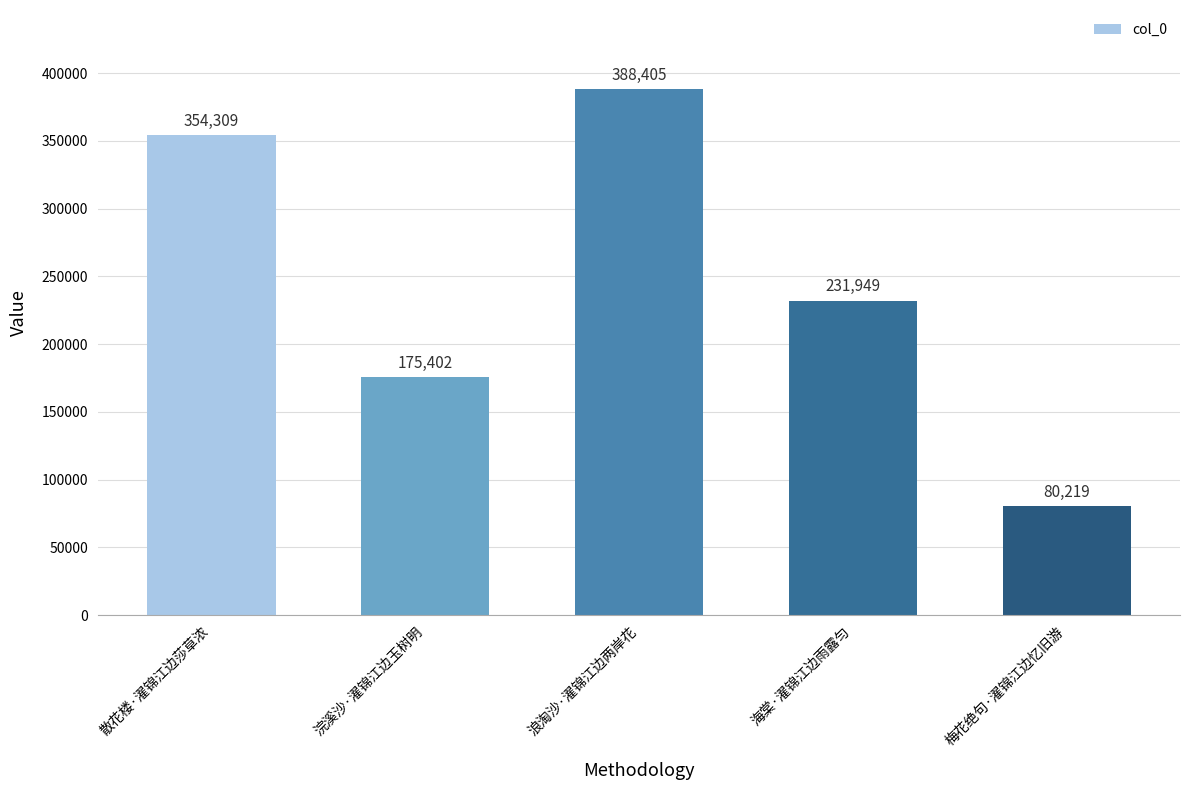

How many bars are there in total?

5